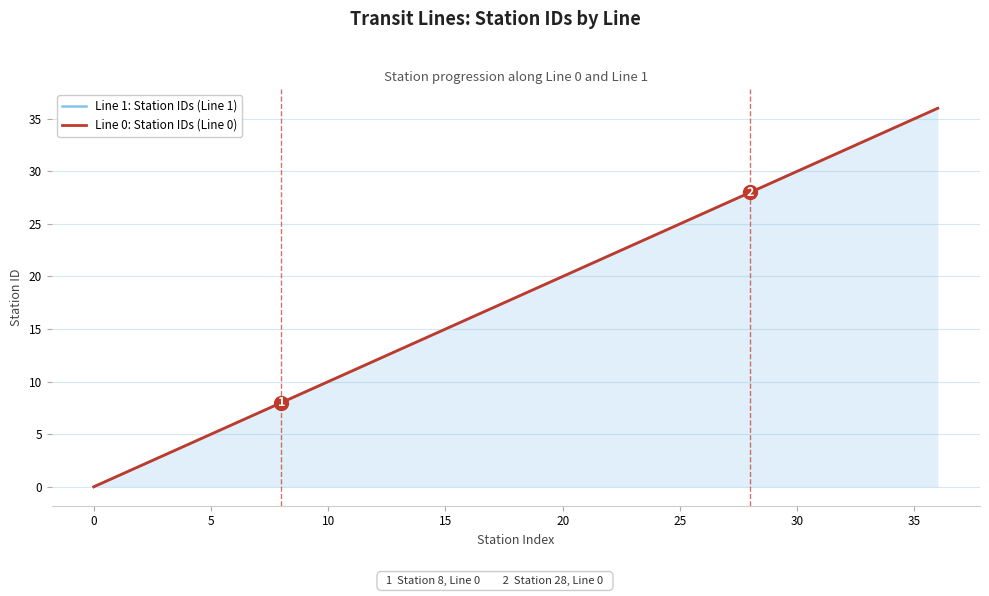

What is the sum of the Line 1: Station IDs (Line 1) values at 5 and 15?

6